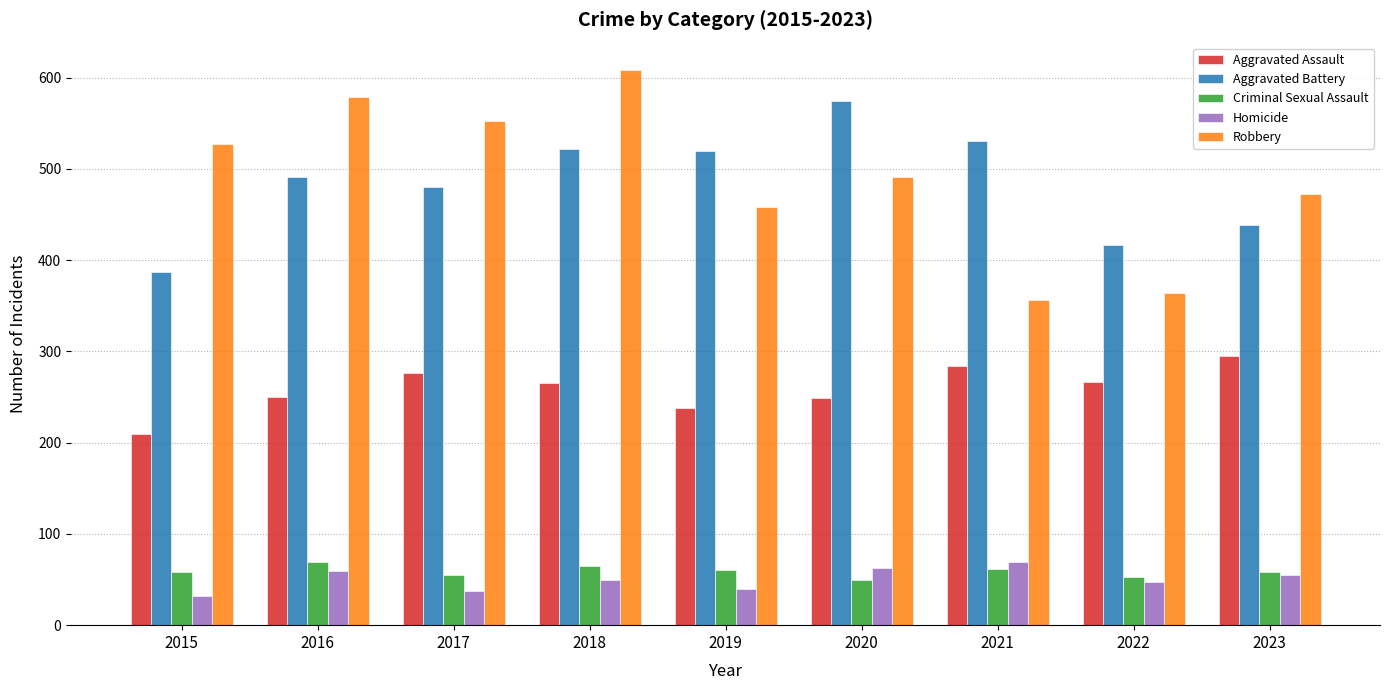

How many bars are there in total?

45